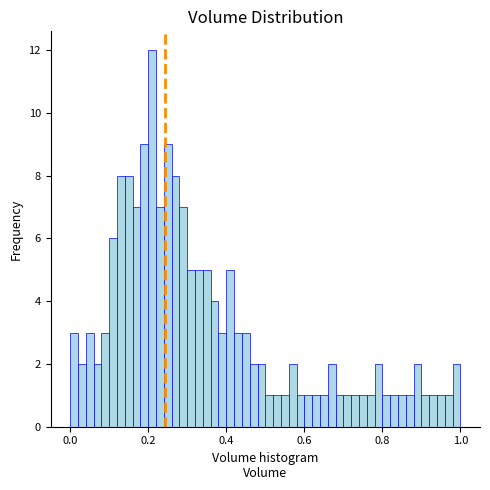

Around what value on the x-axis is the tallest bar? Give the approximate position of its centre, as read against the axis.

0.22